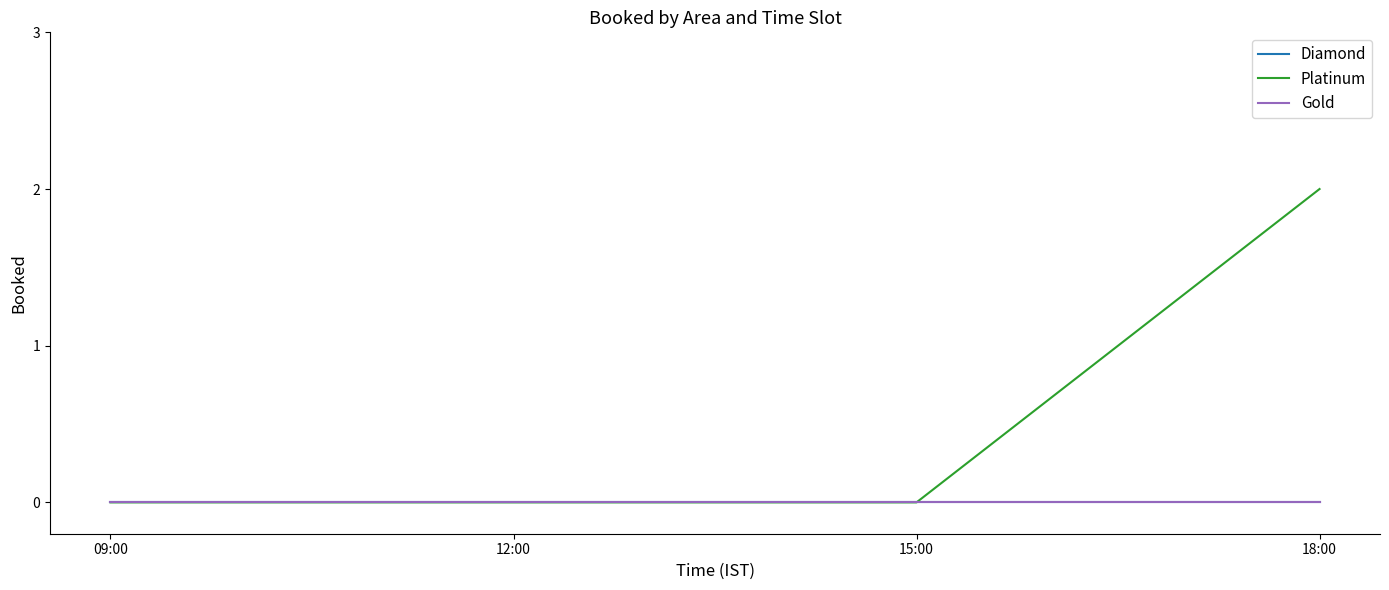

Reading right to left, extract all data points from this chart.

Diamond: 0	0	0	0
Platinum: 2	0	0	0
Gold: 0	0	0	0